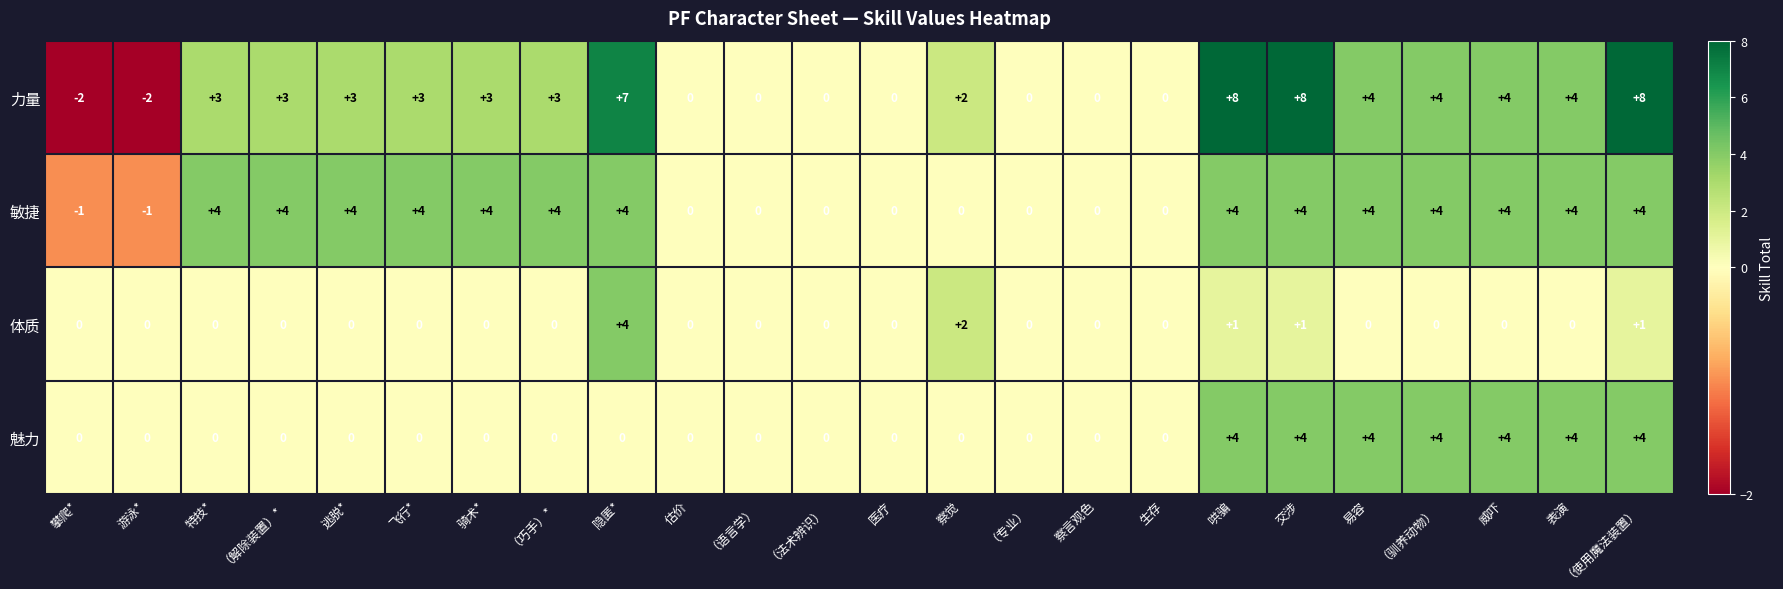

What is the greatest value displayed?

8